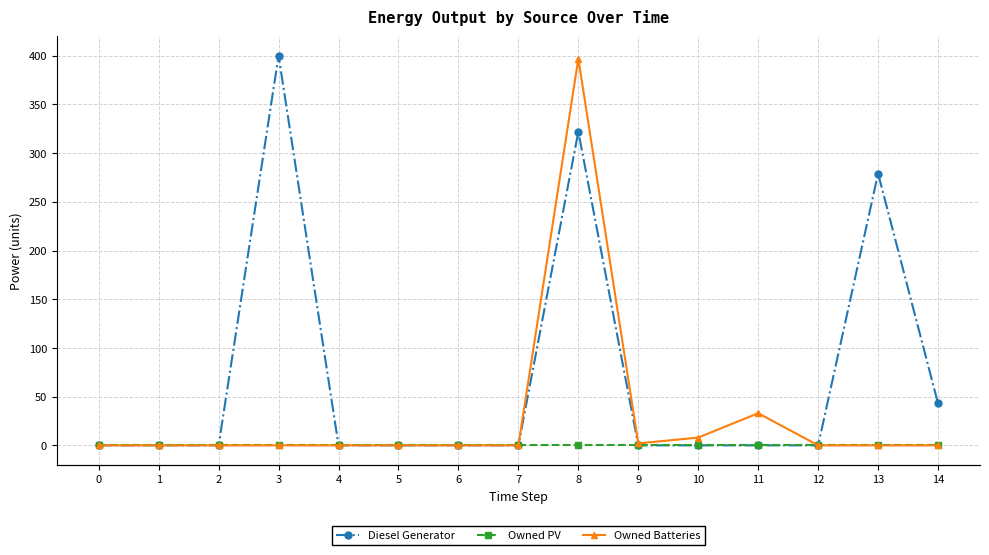

How many data points in Owned Batteries are above 0?

4